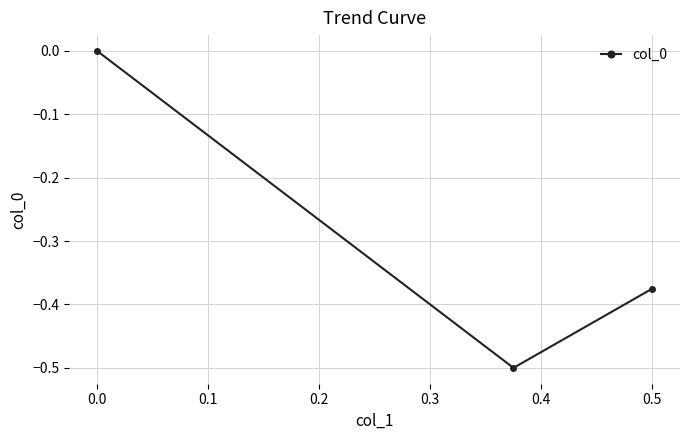

How many categories are shown in the chart?

3